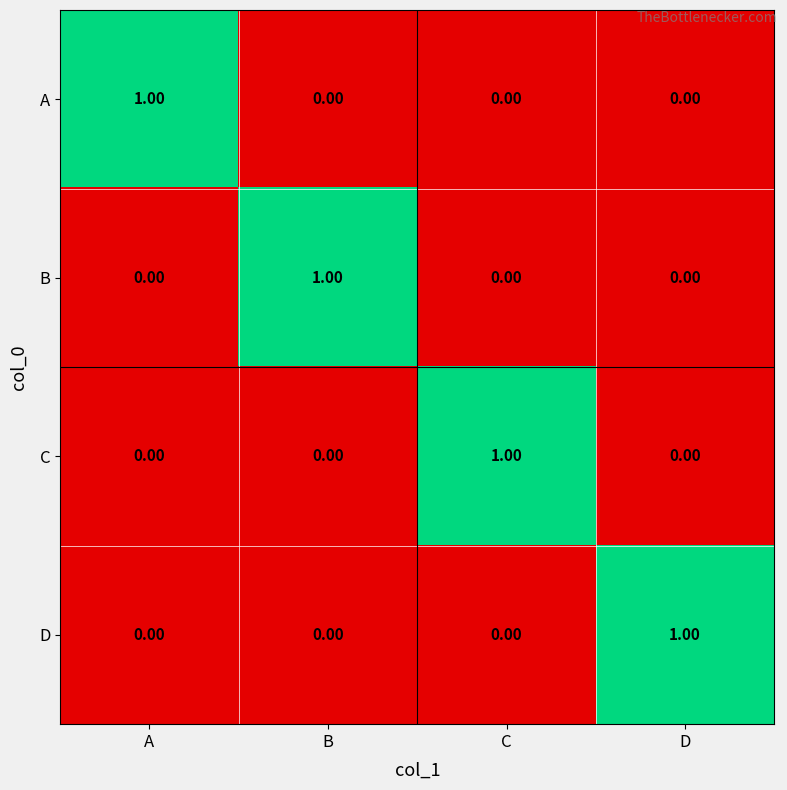

How many data points in C are above 0?

1